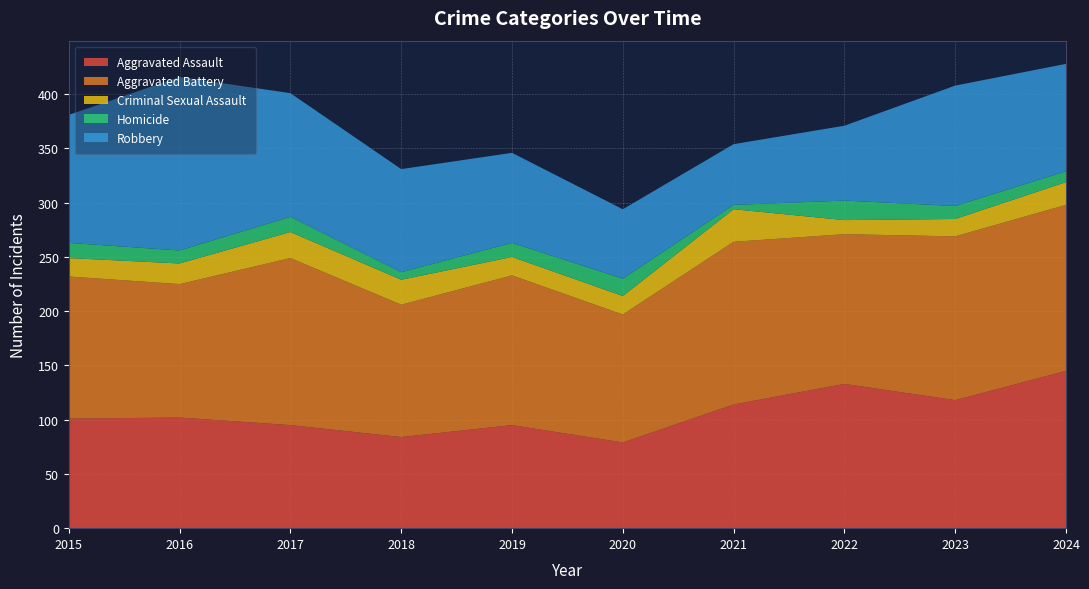

Reading left to right, transcribe all the data shown in this chart.

Aggravated Assault: 2015=101	2016=102	2017=95	2018=84	2019=95	2020=79	2021=114	2022=133	2023=118	2024=145
Aggravated Battery: 2015=131	2016=123	2017=154	2018=122	2019=138	2020=118	2021=150	2022=138	2023=151	2024=153
Criminal Sexual Assault: 2015=17	2016=19	2017=24	2018=23	2019=17	2020=17	2021=30	2022=13	2023=16	2024=21
Homicide: 2015=14	2016=12	2017=14	2018=7	2019=13	2020=16	2021=4	2022=18	2023=12	2024=10
Robbery: 2015=118	2016=160	2017=114	2018=95	2019=83	2020=64	2021=56	2022=69	2023=111	2024=99